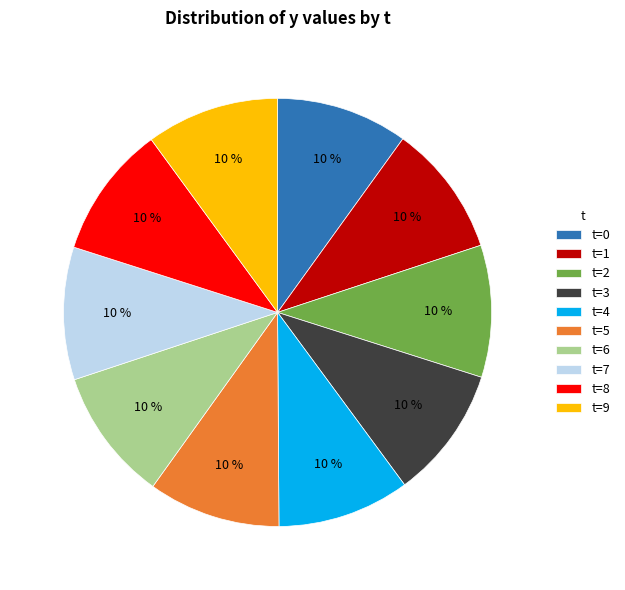

How many segments does this pie chart have?

10